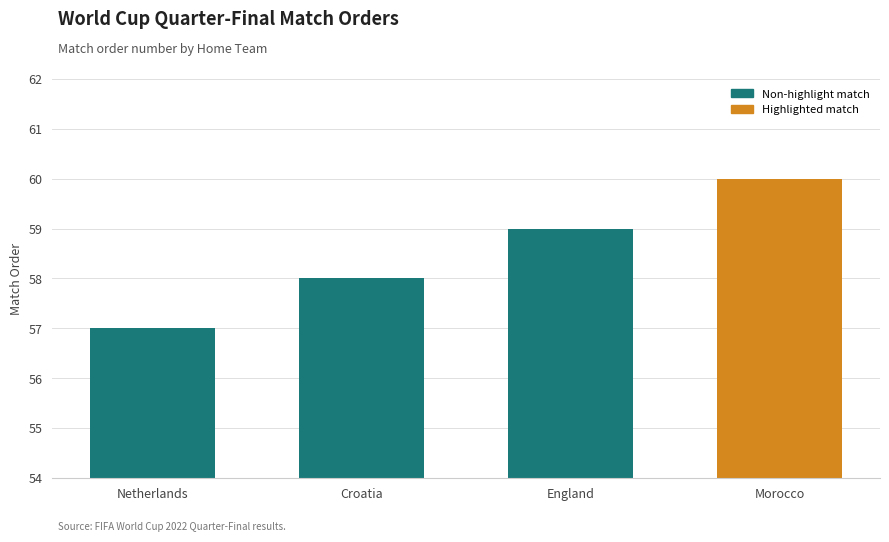

Reading right to left, extract all data points from this chart.

Morocco=60	England=59	Croatia=58	Netherlands=57